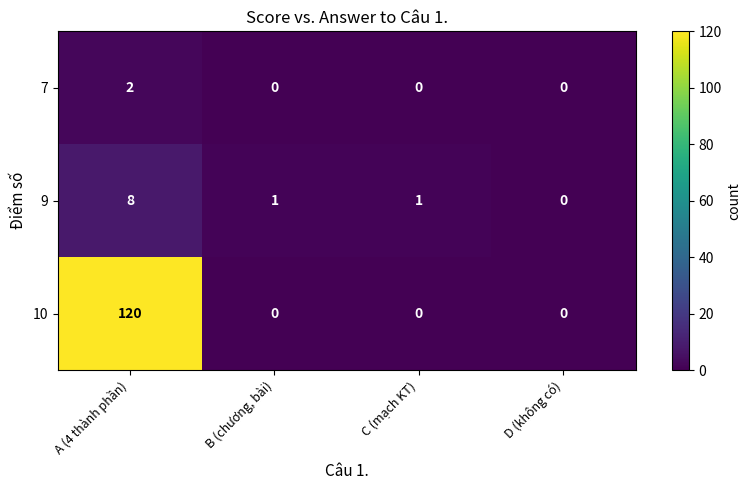

Which series has the largest range (max minus min)?

10